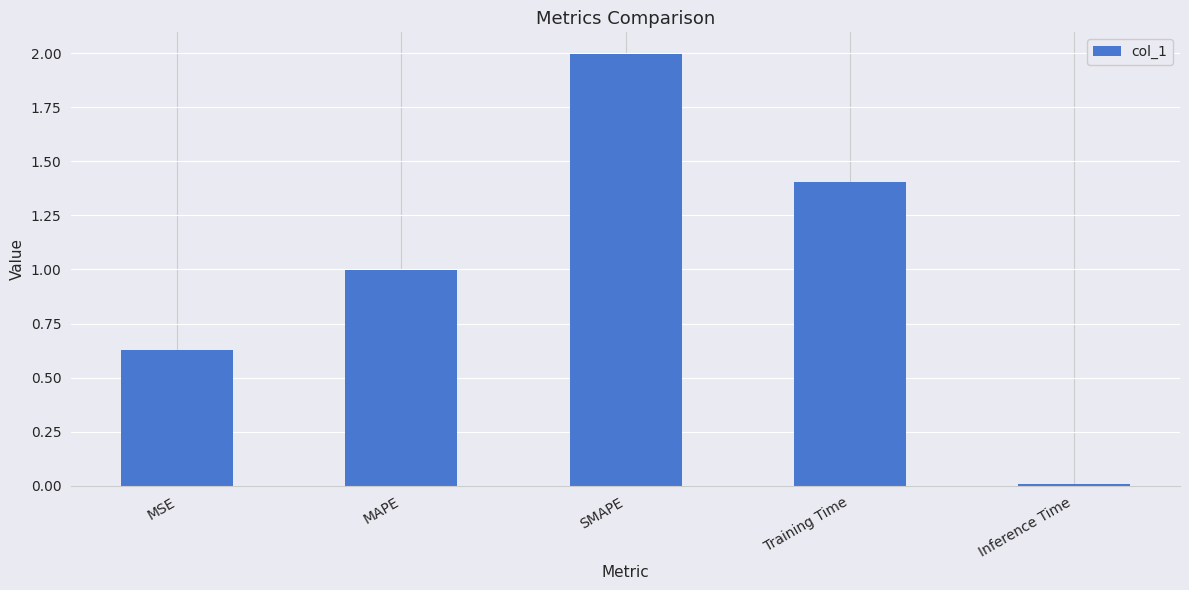

What is the label of the 5th bar from the left?

Inference Time